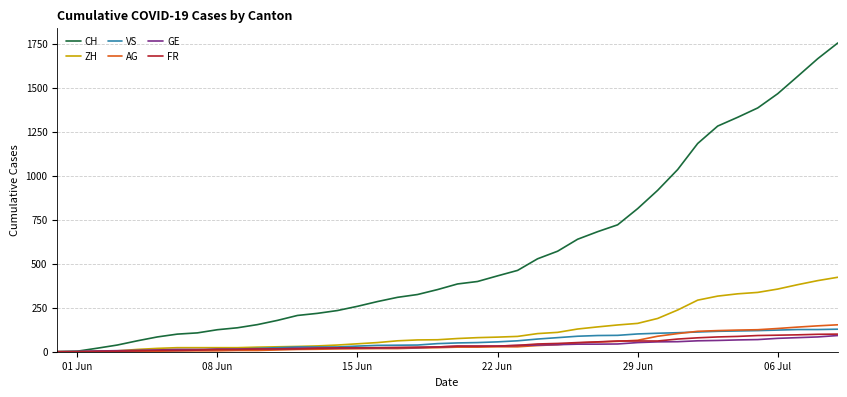

Which series has the largest total across all categories?

CH